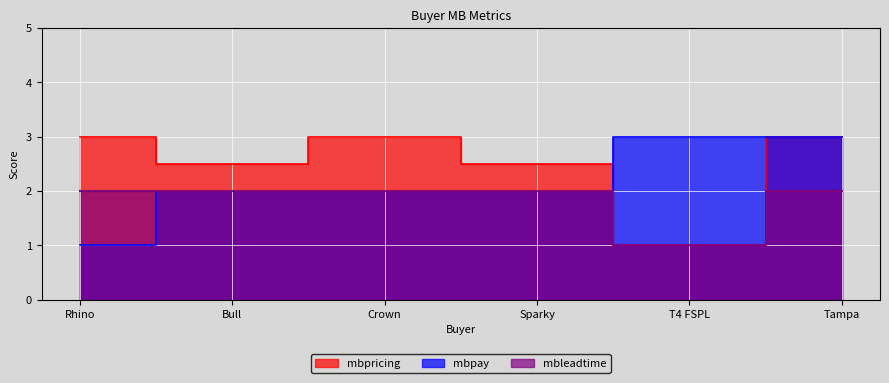

The mbpay series shows 1.7 at Rhino. True or false?

False